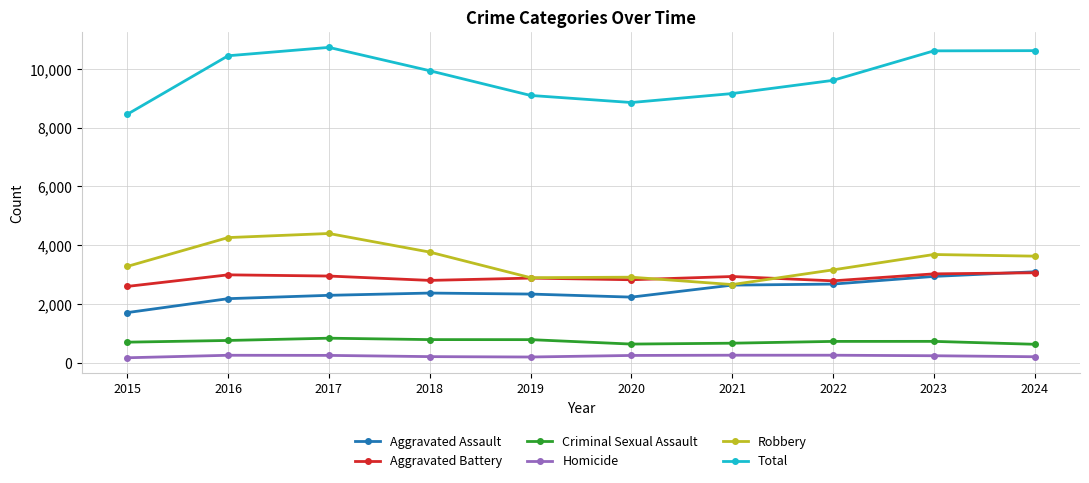

Is the value of Aggravated Assault at 2016 greater than the value of Criminal Sexual Assault at 2017?

Yes